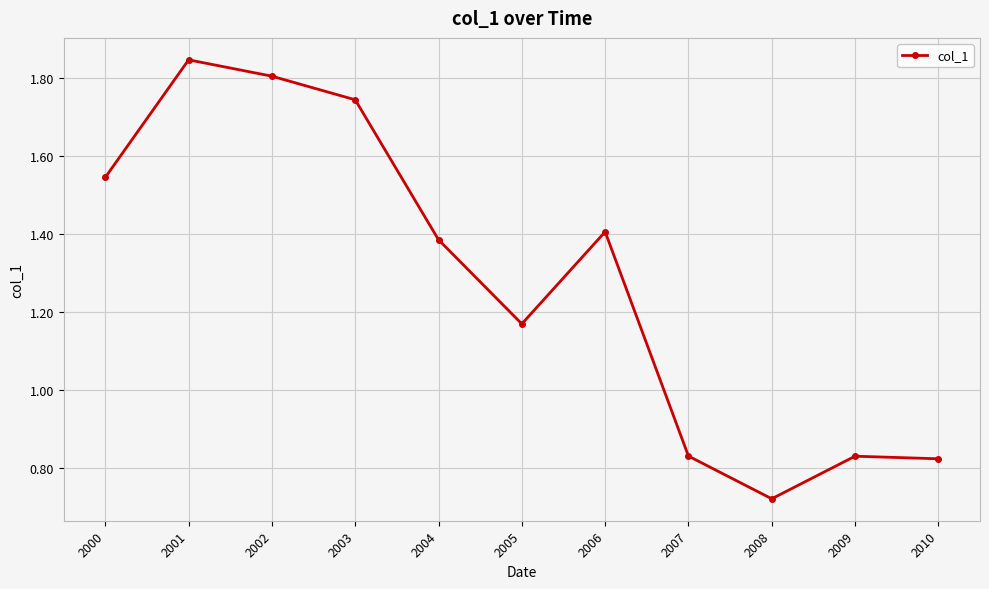

At which category does the chart reach its minimum across all series?

2008